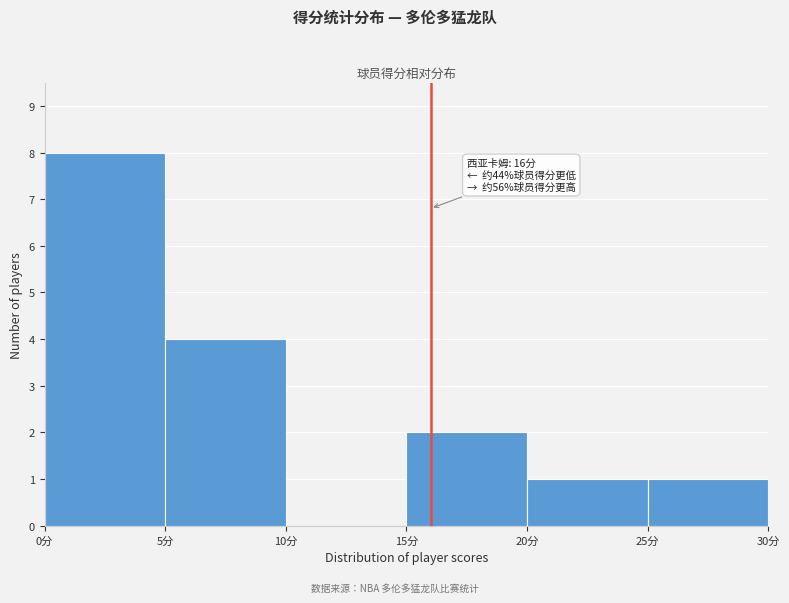

Which range on the x-axis has the tallest bar?

0 to 5